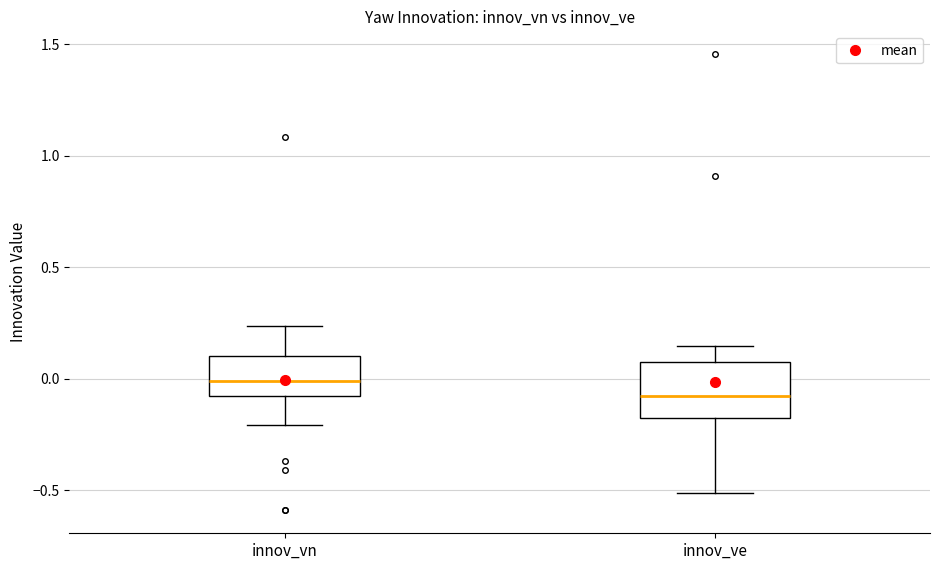

Reading left to right, read every box against the y-axis: the position of its median line, the range the box covers, and the ends of its whiskers. The values are not printed on the chart, so give them approximately, as read against the axis.

innov_vn: median 0.00, box -0.10 to 0.10, whiskers -0.20 to 0.25
innov_ve: median -0.10, box -0.20 to 0.10, whiskers -0.50 to 0.15